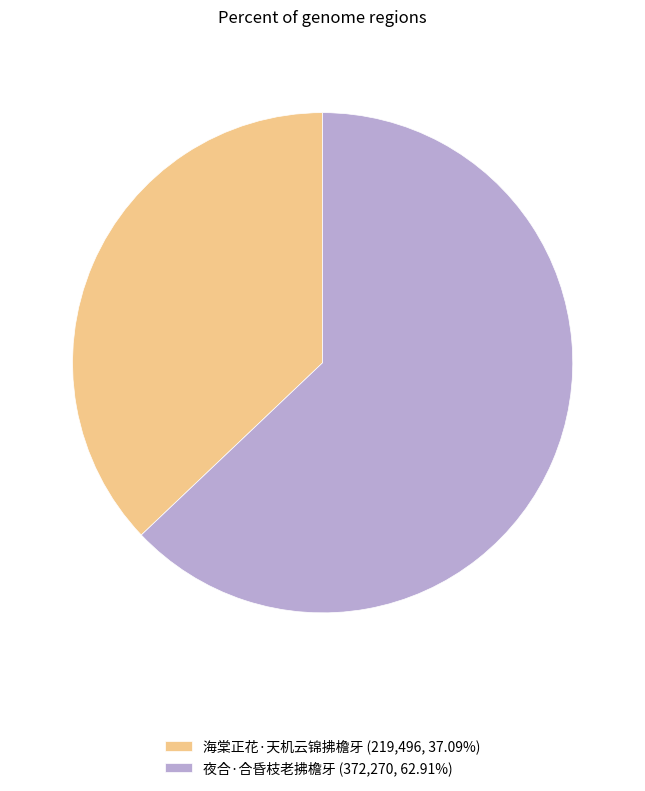

Count the number of slices in the pie.

2